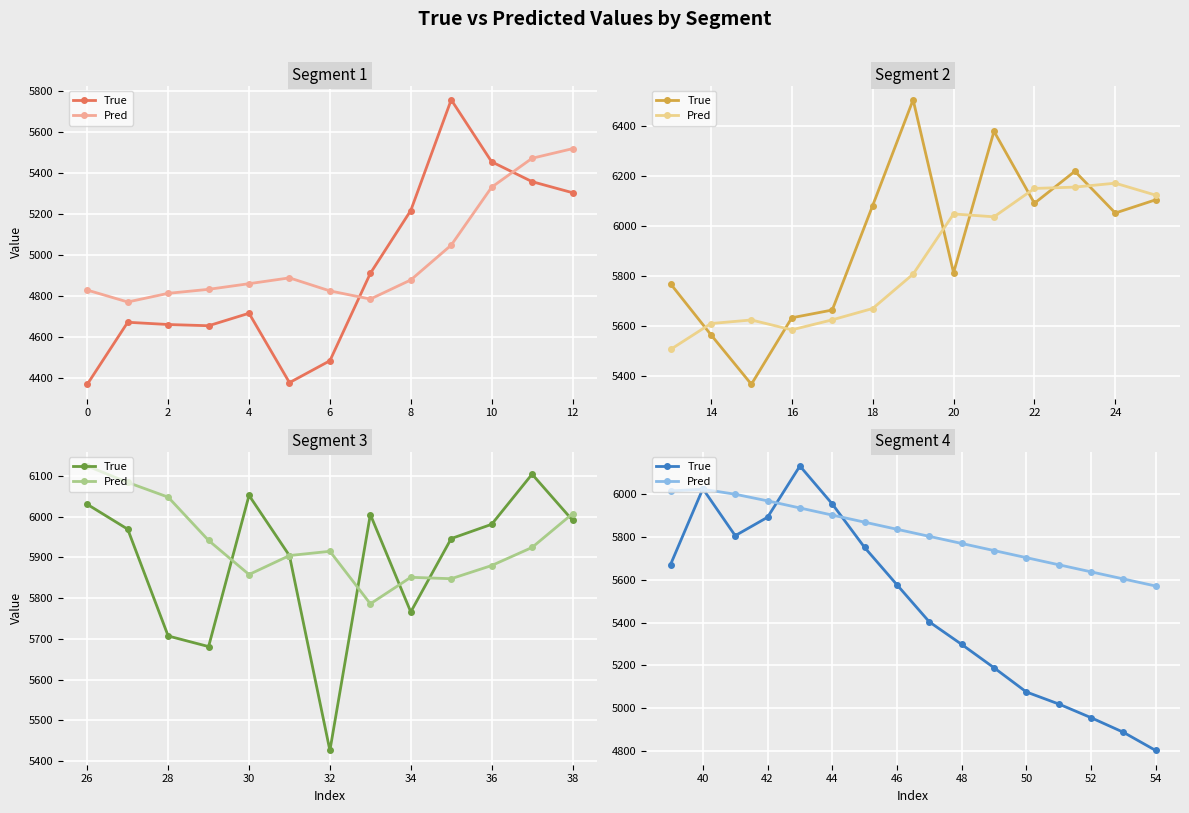

Is it true that True equals 8227.7 at 2?

False